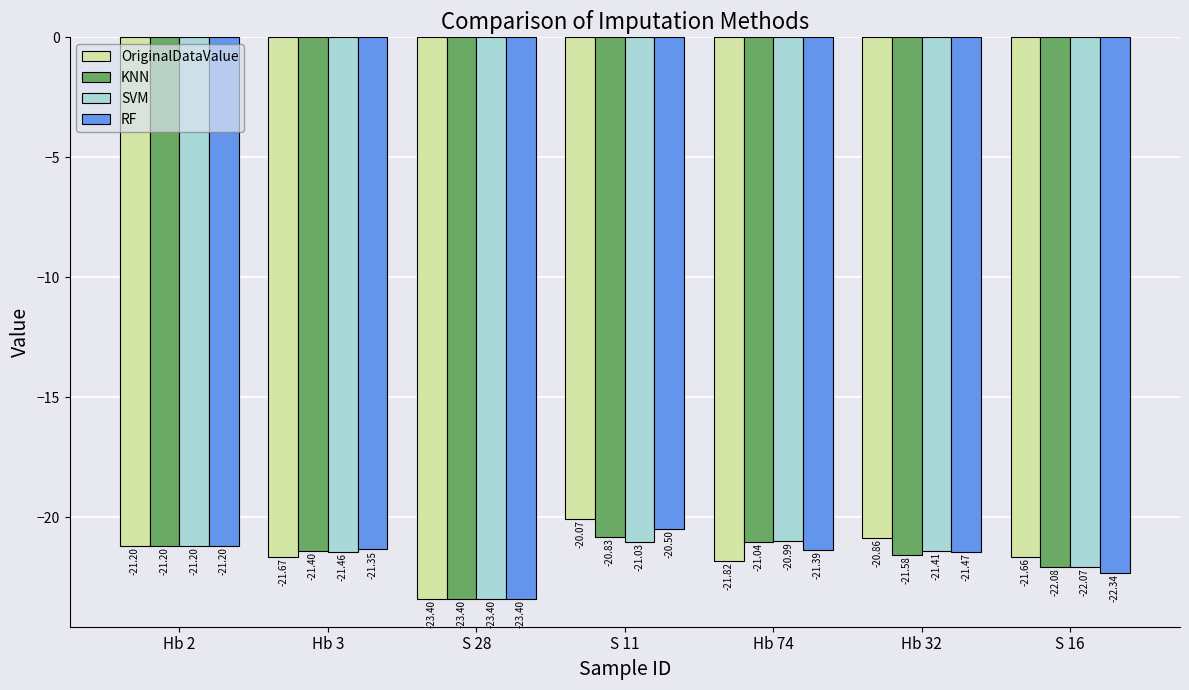

Which series has the widest spread of values?

OriginalDataValue